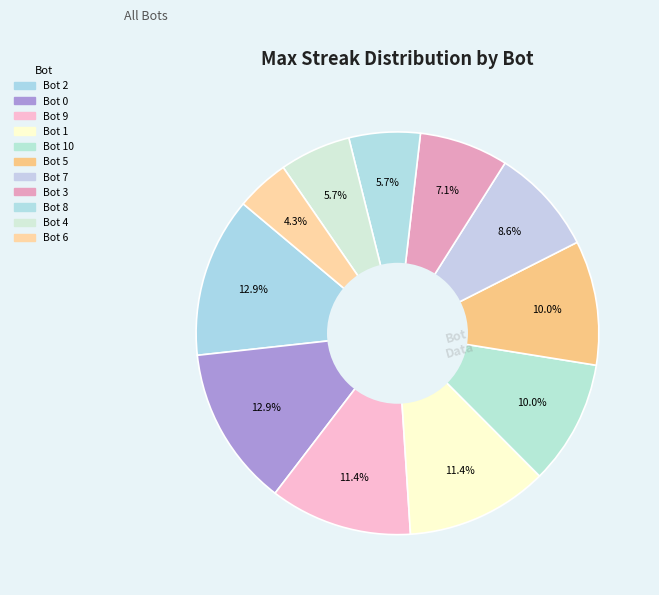

Which slice is the smallest?

Bot 6